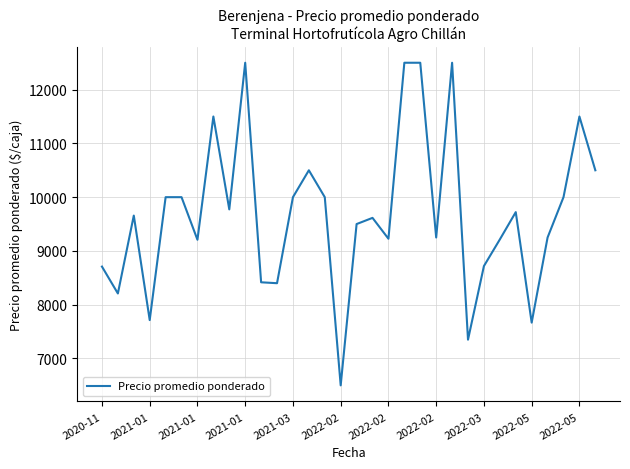

What is the minimum value shown in the chart?

6500